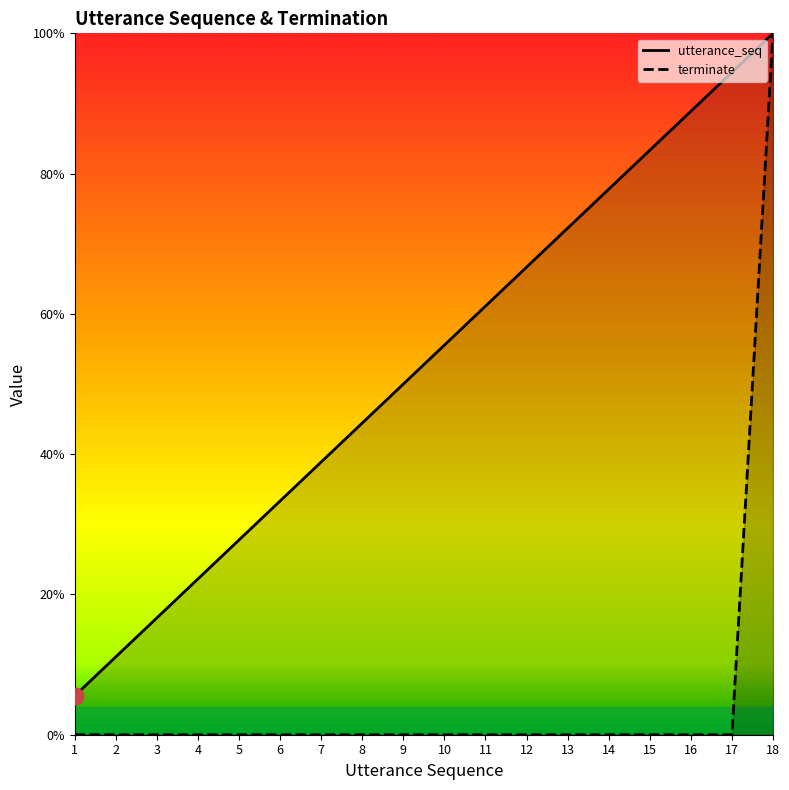

Rank the series at 15 from lowest to highest value.

terminate, utterance_seq